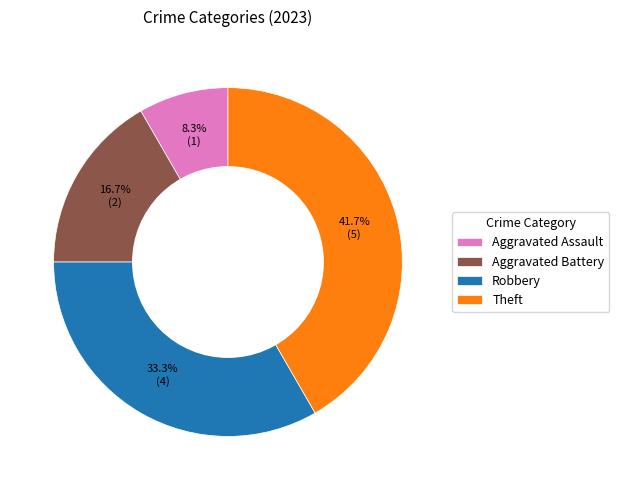

To the nearest percent, what is the average slice percentage?

25%